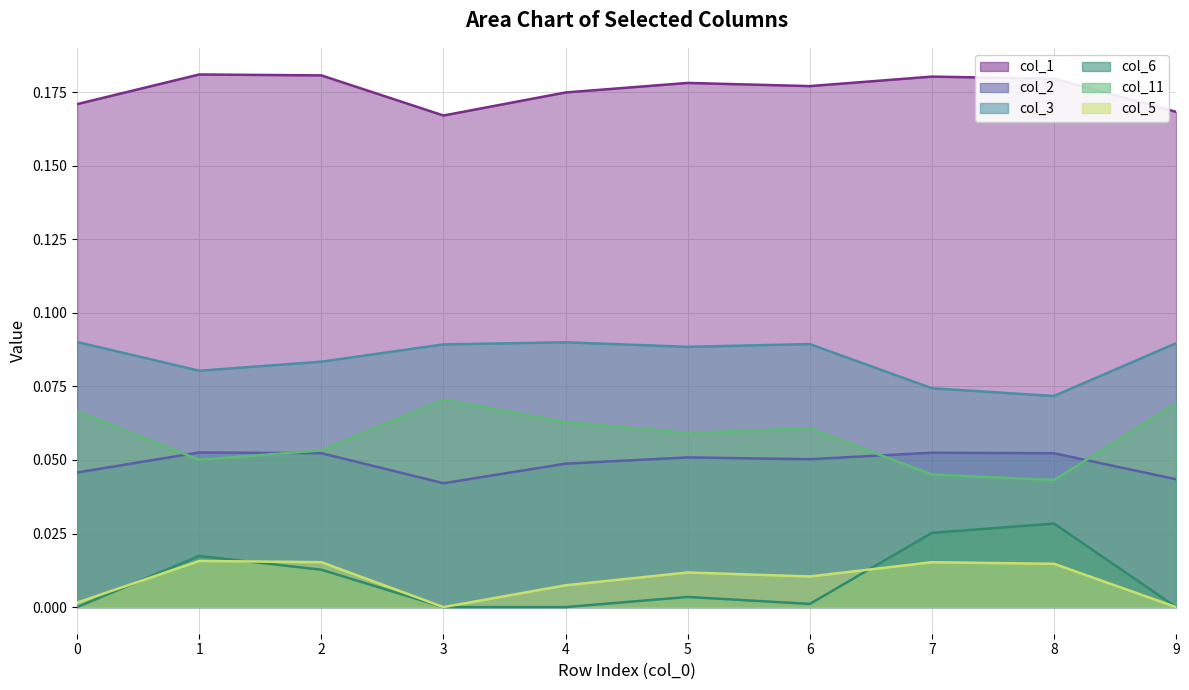

List the labels in order of col_2 value, largest first.

1, 7, 2, 8, 5, 6, 4, 0, 9, 3